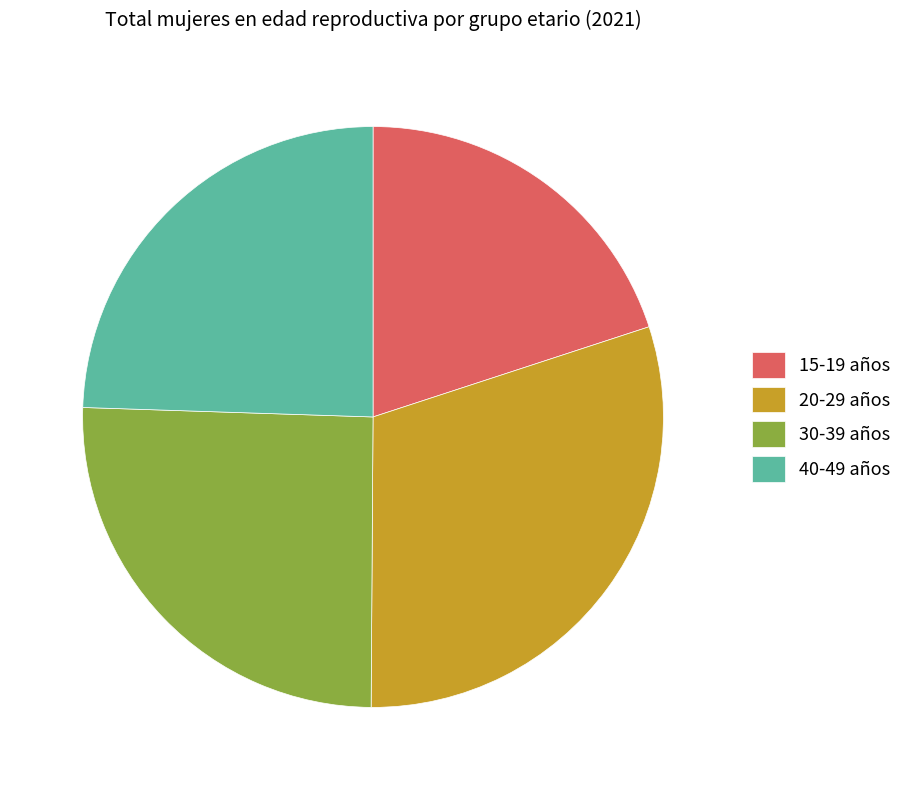

Which category has the smallest portion of the pie?

15-19 años